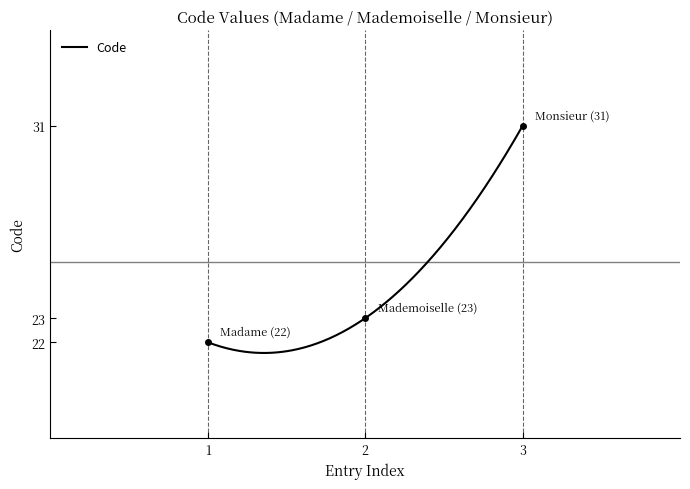

What is the smallest value displayed?

22